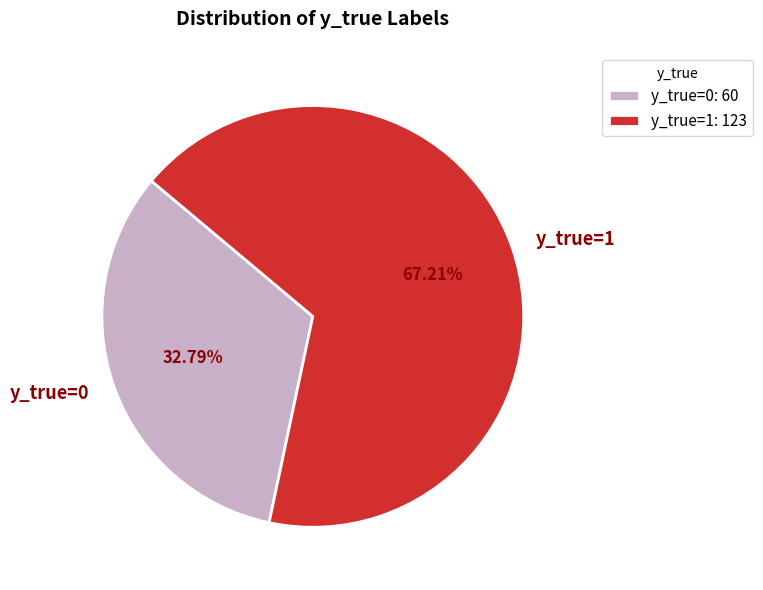

To the nearest percent, what percentage of the pie is y_true=1?

67%